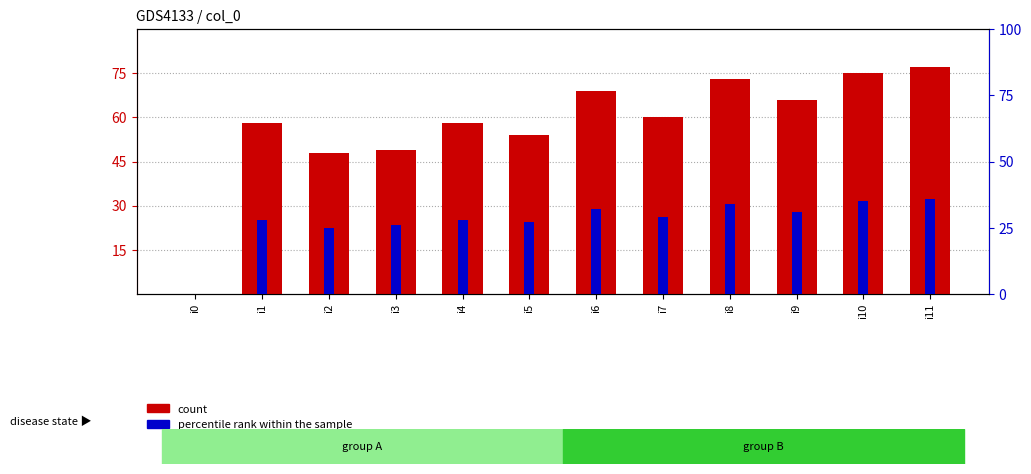

At which category is the sum across all series the highest?

i11